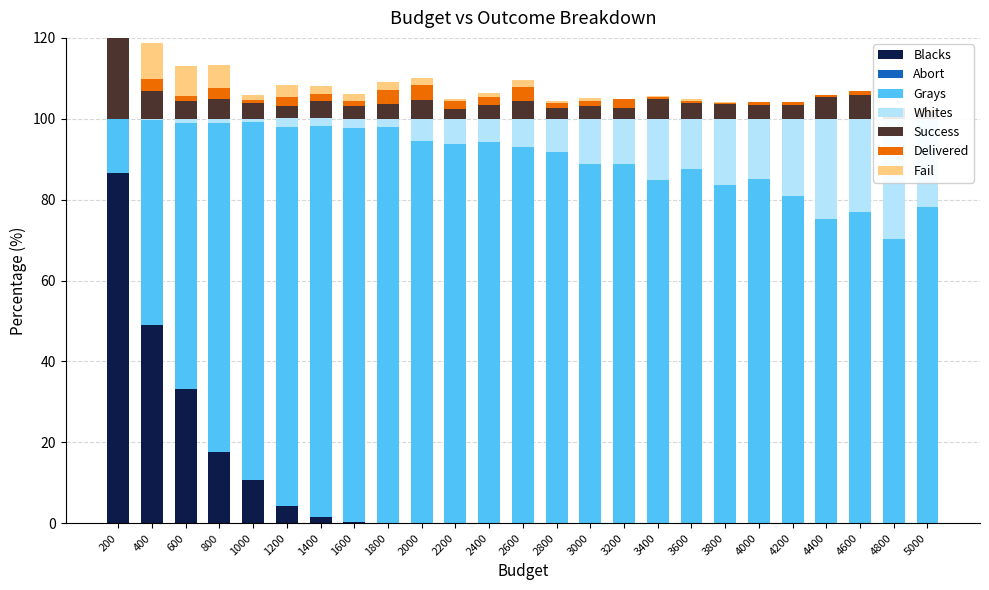

What is the maximum value for whites?

29.8